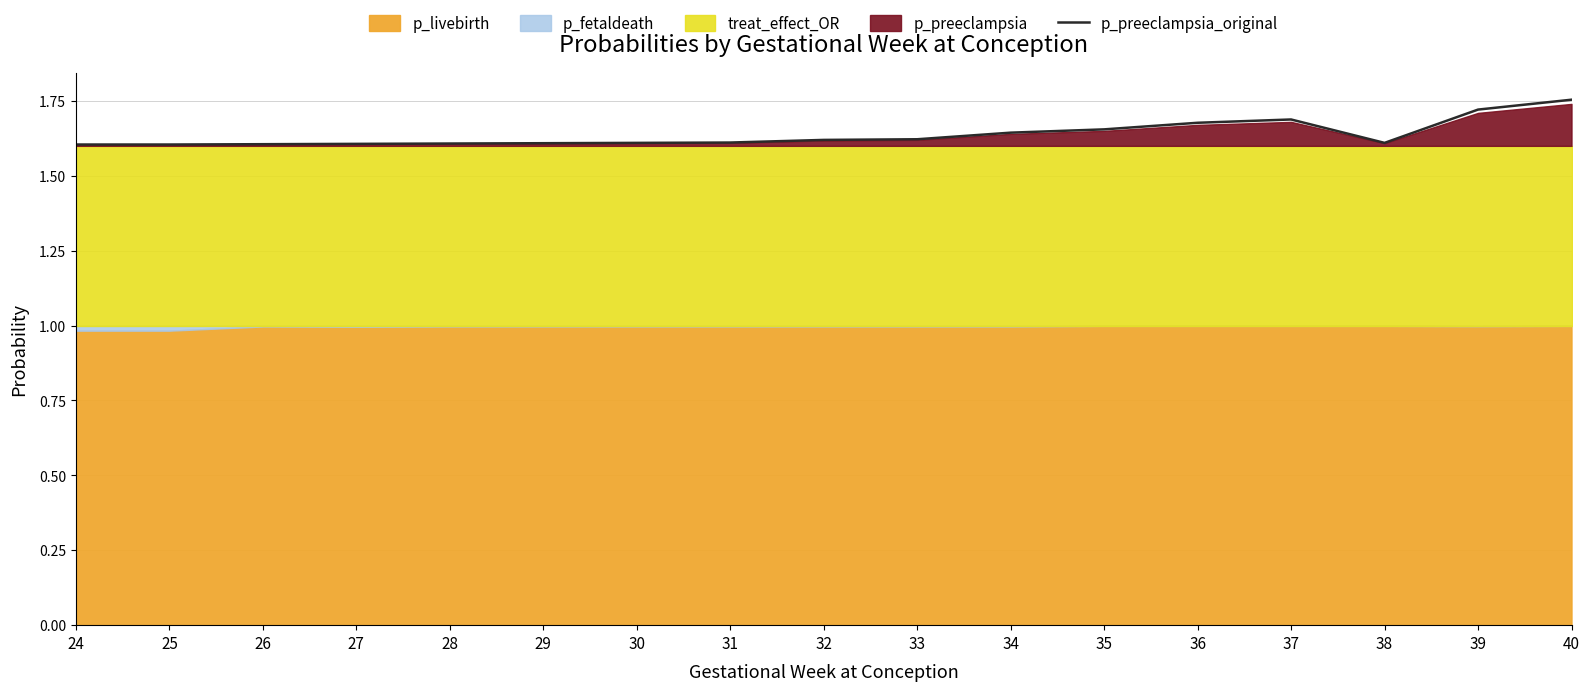

What is the smallest value displayed?

1.6